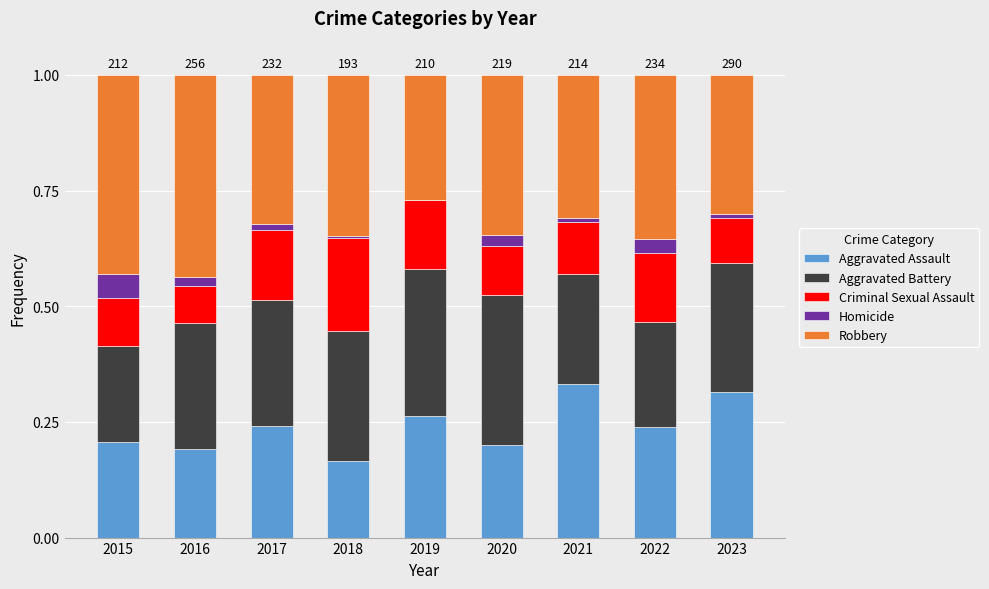

True or false: Aggravated Assault has a value of 0.1 at 2016.

False